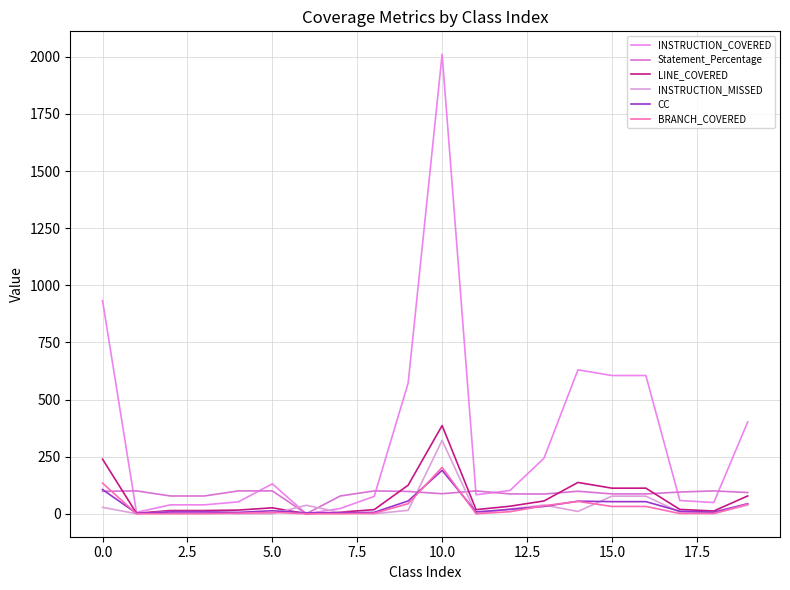

Does the chart display data point markers on the line(s)?

No